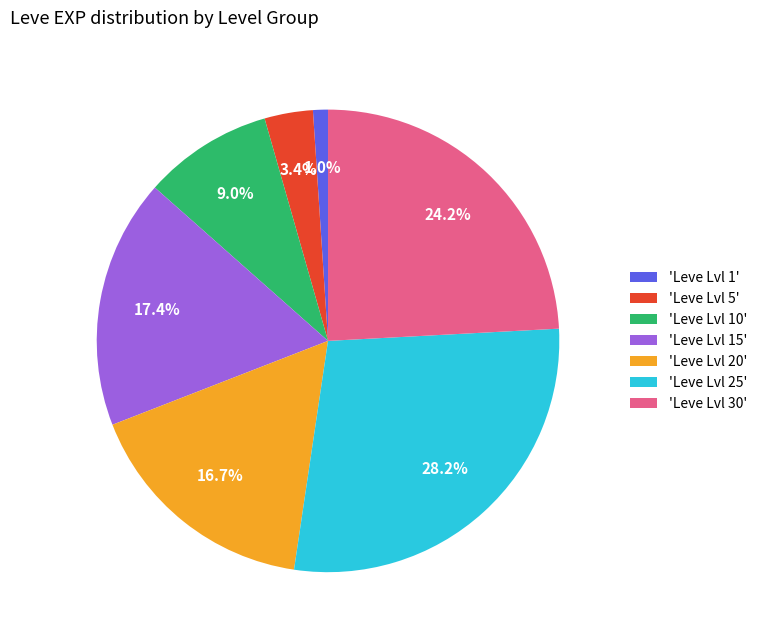

Is there any slice that represents more than half of the pie?

No